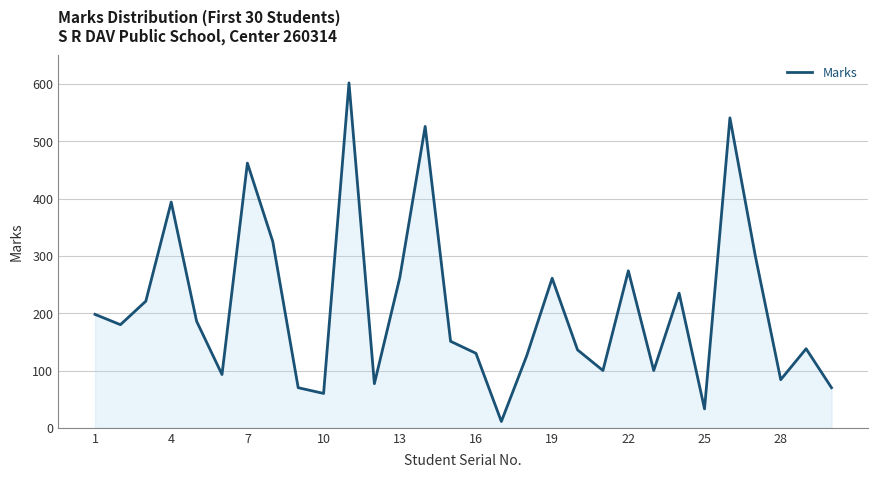

What is the difference between the maximum and minimum values?

591